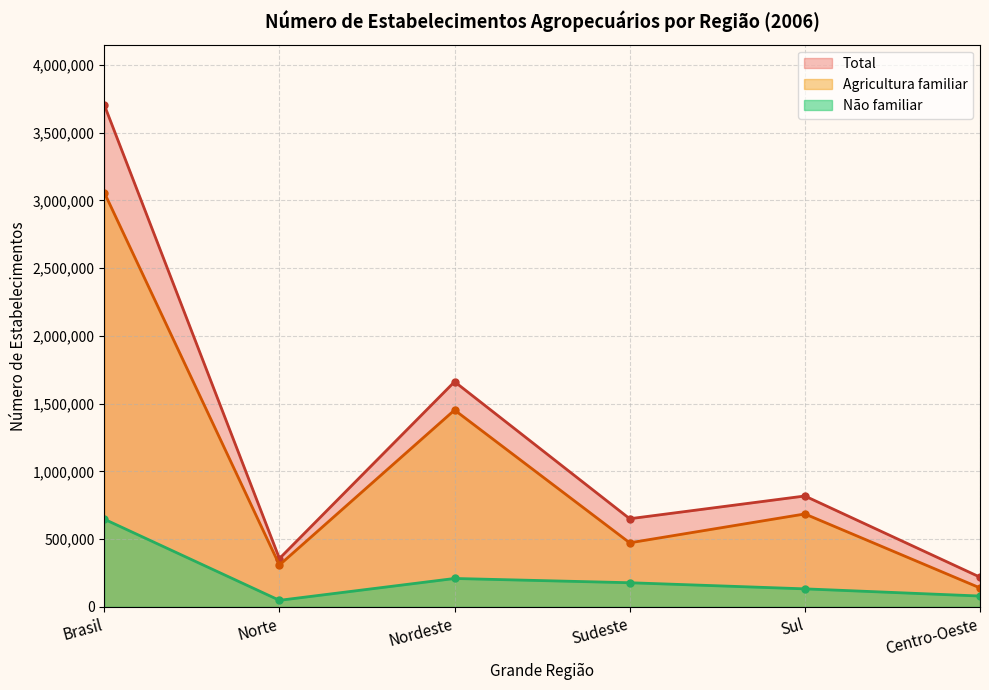

Reading right to left, extract all data points from this chart.

Total: 218933	818097	650169	1661713	356333	3705245
Agricultura familiar: 139375	685544	472416	1452523	308468	3058326
Não familiar: 79558	132553	177753	209190	47865	646919